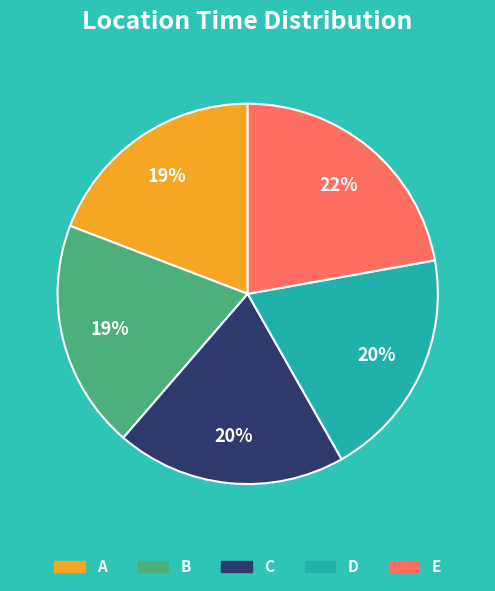

To the nearest percent, what is the combined percentage of D and B?

39%